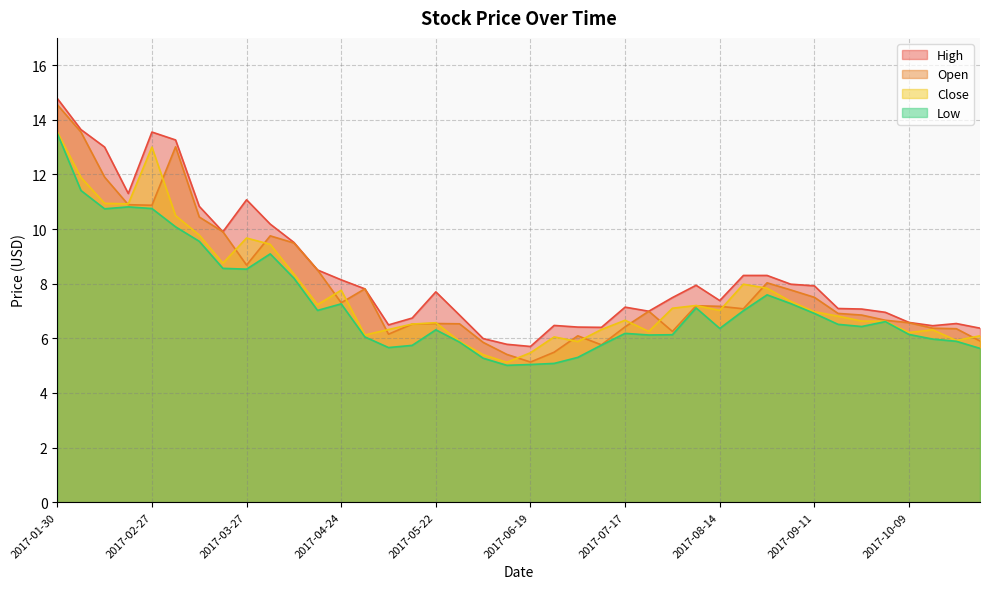

What is the highest value of the Low series?

13.5